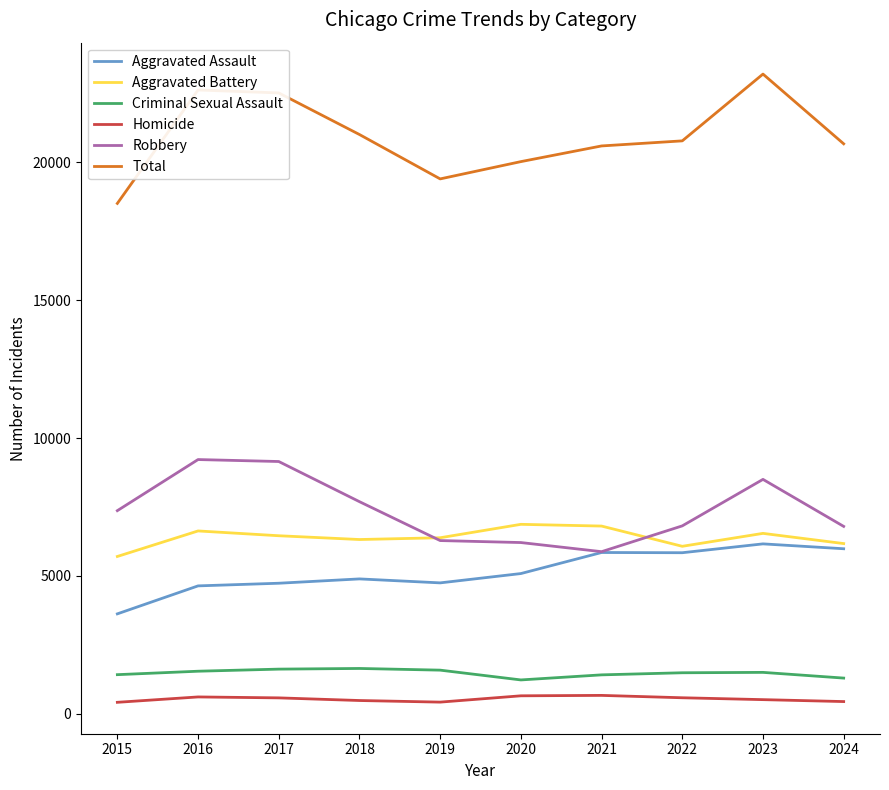

True or false: Aggravated Battery and Total cross at least once.

False